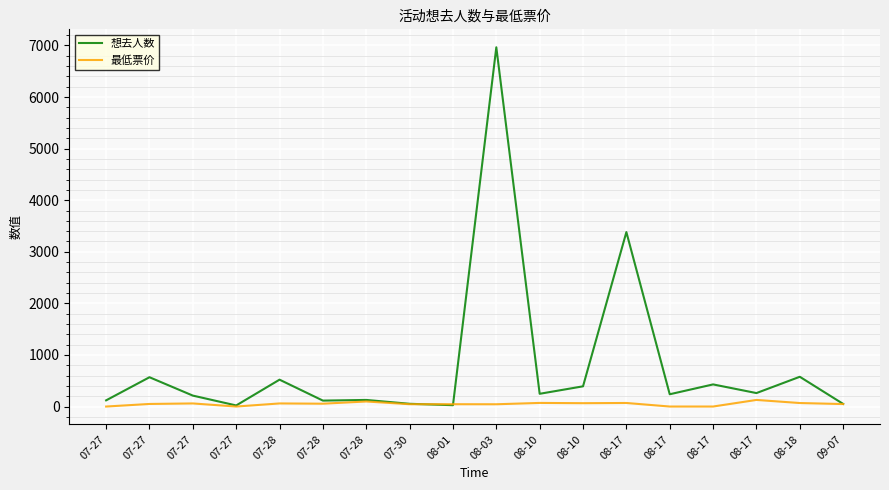

What are all the series names shown in the legend?

想去人数, 最低票价